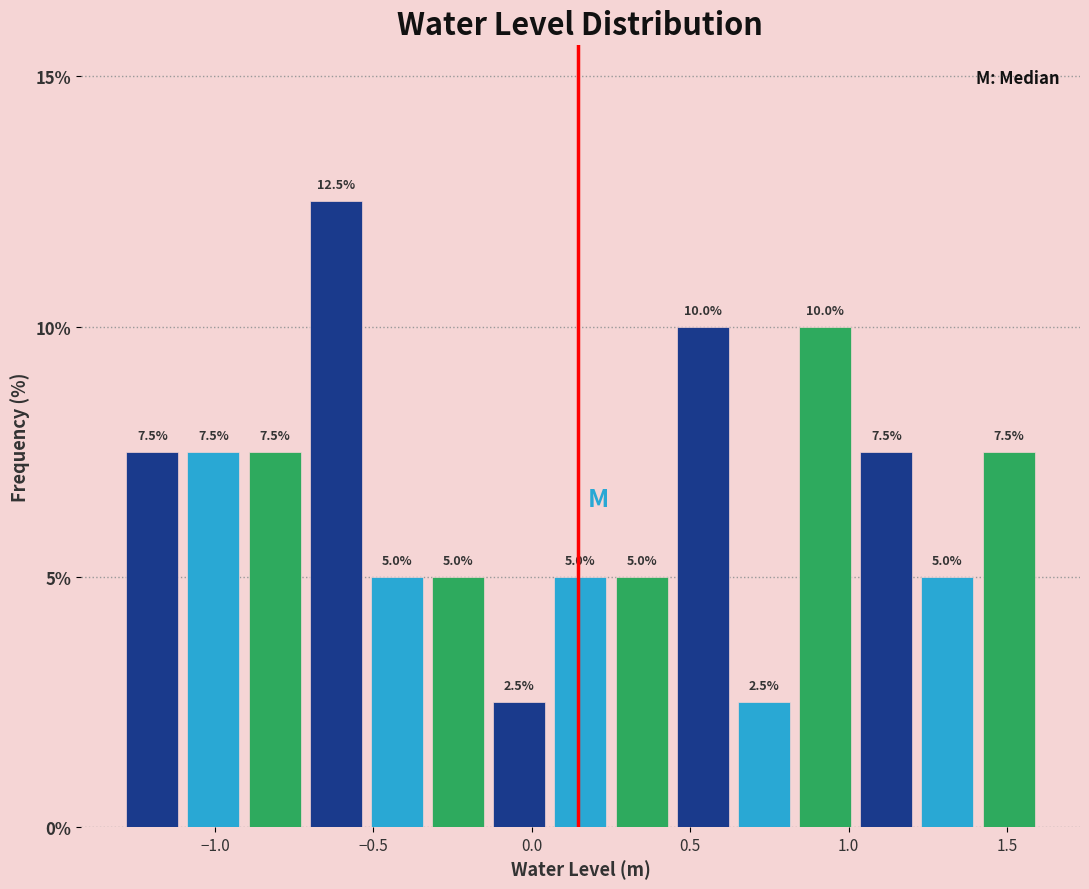

Around what value on the x-axis is the tallest bar? Give the approximate position of its centre, as read against the axis.

-0.60